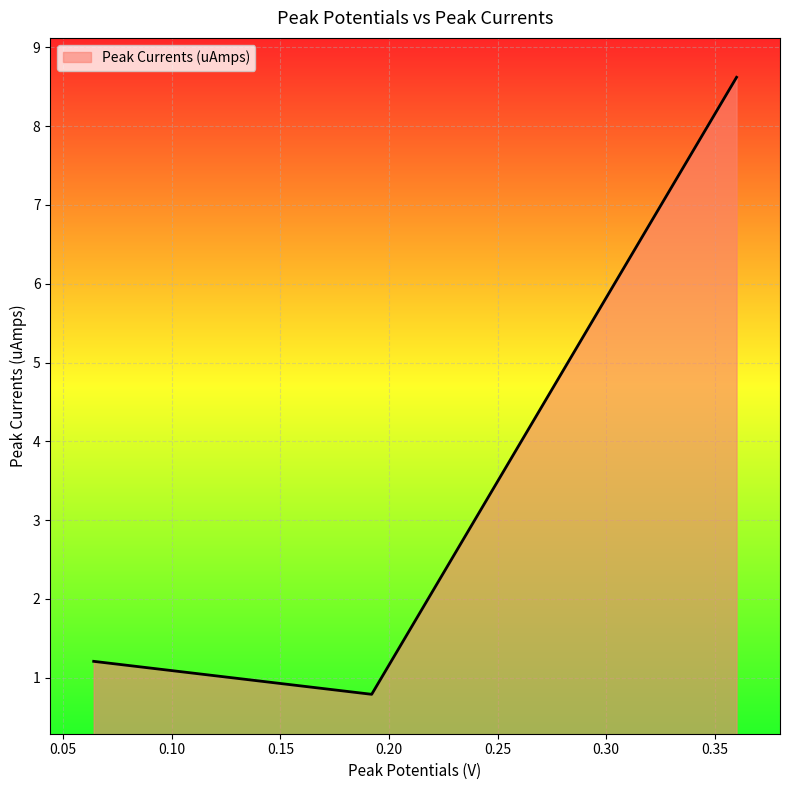

Reading left to right, extract all data points from this chart.

1.2	0.8	8.6